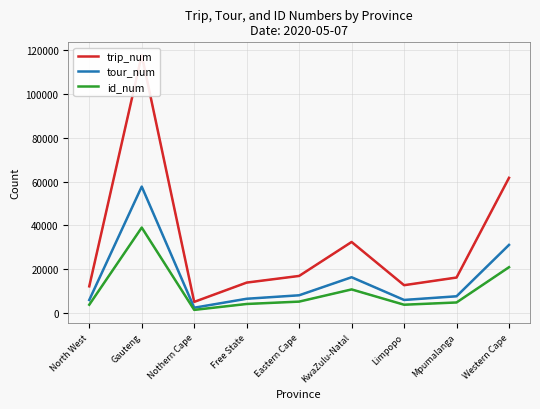

What is the minimum value shown in the chart?

1355